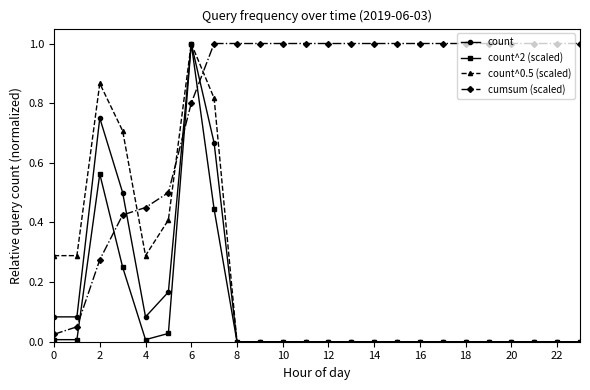

How many intersections are there between cumsum (scaled) and count?

3